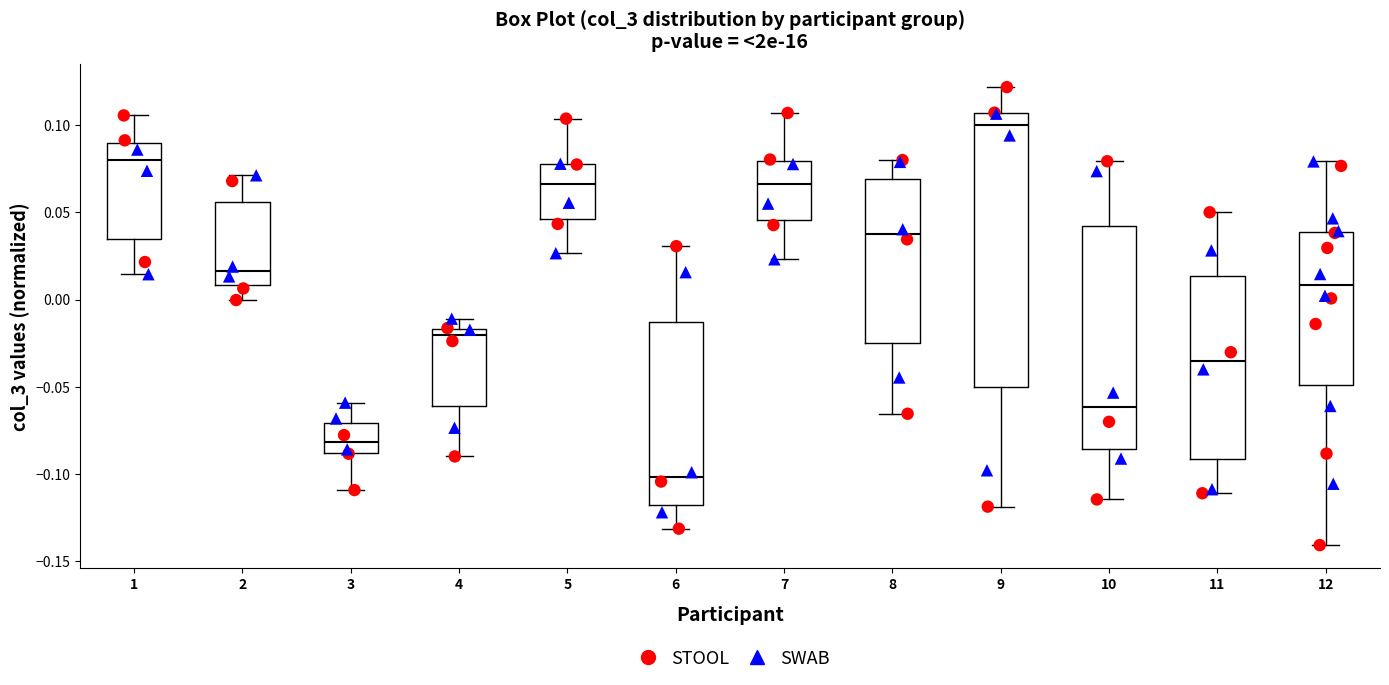

Reading left to right, transcribe this box plot: for each box, give where its median line is, the range the box spans, and where its two whiskers end, as read against the y-axis. The values are not printed on the chart, so give them approximately, as read against the axis.

1: median 0.080, box 0.035 to 0.090, whiskers 0.015 to 0.105
2: median 0.015, box 0.010 to 0.055, whiskers 0.000 to 0.070
3: median -0.080, box -0.090 to -0.070, whiskers -0.110 to -0.060
4: median -0.020, box -0.060 to -0.015, whiskers -0.090 to -0.010
5: median 0.065, box 0.045 to 0.080, whiskers 0.025 to 0.105
6: median -0.100, box -0.120 to -0.015, whiskers -0.130 to 0.030
7: median 0.065, box 0.045 to 0.080, whiskers 0.025 to 0.105
8: median 0.035, box -0.025 to 0.070, whiskers -0.065 to 0.080
9: median 0.100, box -0.050 to 0.105, whiskers -0.120 to 0.120
10: median -0.060, box -0.085 to 0.040, whiskers -0.115 to 0.080
11: median -0.035, box -0.090 to 0.015, whiskers -0.110 to 0.050
12: median 0.010, box -0.050 to 0.040, whiskers -0.140 to 0.080